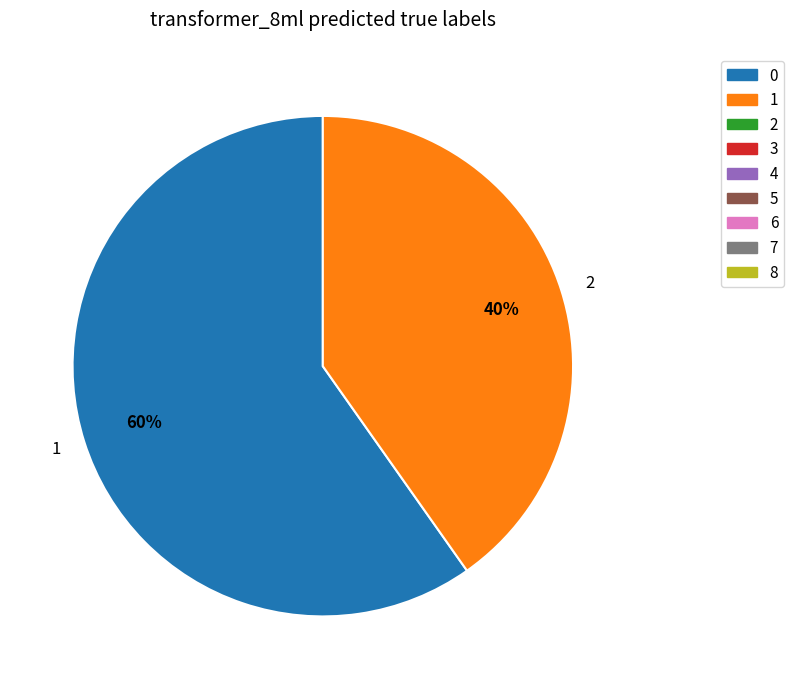

Do 1 and 2 together represent more than half of the pie?

Yes